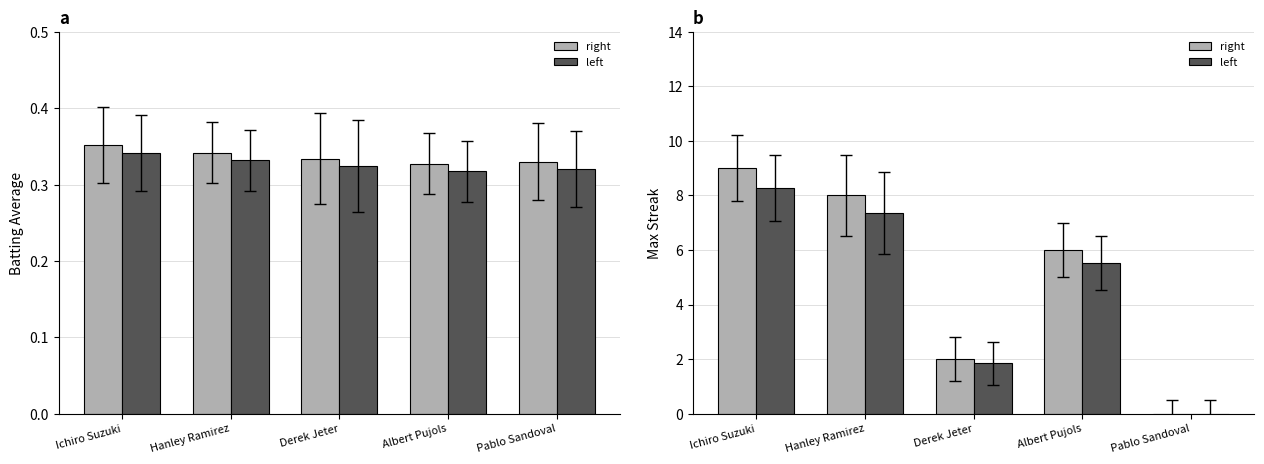

Which series has the widest spread of values?

right